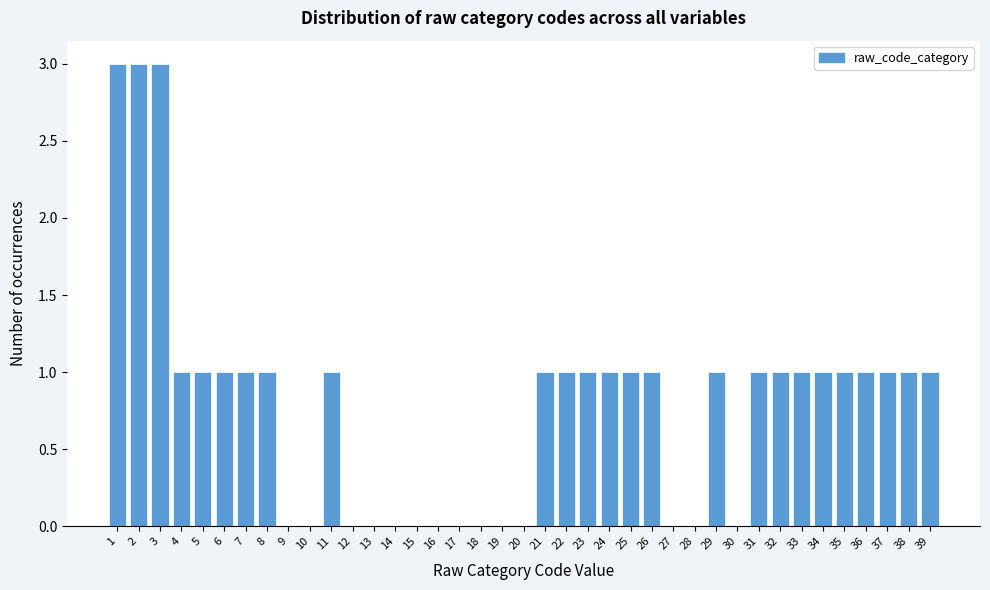

Reading left to right, transcribe this chart: for each bar, give the range it covers on the x-axis and its height. The values are not printed on the chart, so give them approximately, as read against the axis.

0.5 to 1.5: 3
1.5 to 2.5: 3
2.5 to 3.5: 3
3.5 to 4.5: 1
4.5 to 5.5: 1
5.5 to 6.5: 1
6.5 to 7.5: 1
7.5 to 8.5: 1
8.5 to 9.5: 0
9.5 to 10.5: 0
10.5 to 11.5: 1
11.5 to 12.5: 0
12.5 to 13.5: 0
13.5 to 14.5: 0
14.5 to 15.5: 0
15.5 to 16.5: 0
16.5 to 17.5: 0
17.5 to 18.5: 0
18.5 to 19.5: 0
19.5 to 20.5: 0
20.5 to 21.5: 1
21.5 to 22.5: 1
22.5 to 23.5: 1
23.5 to 24.5: 1
24.5 to 25.5: 1
25.5 to 26.5: 1
26.5 to 27.5: 0
27.5 to 28.5: 0
28.5 to 29.5: 1
29.5 to 30.5: 0
30.5 to 31.5: 1
31.5 to 32.5: 1
32.5 to 33.5: 1
33.5 to 34.5: 1
34.5 to 35.5: 1
35.5 to 36.5: 1
36.5 to 37.5: 1
37.5 to 38.5: 1
38.5 to 39.5: 1